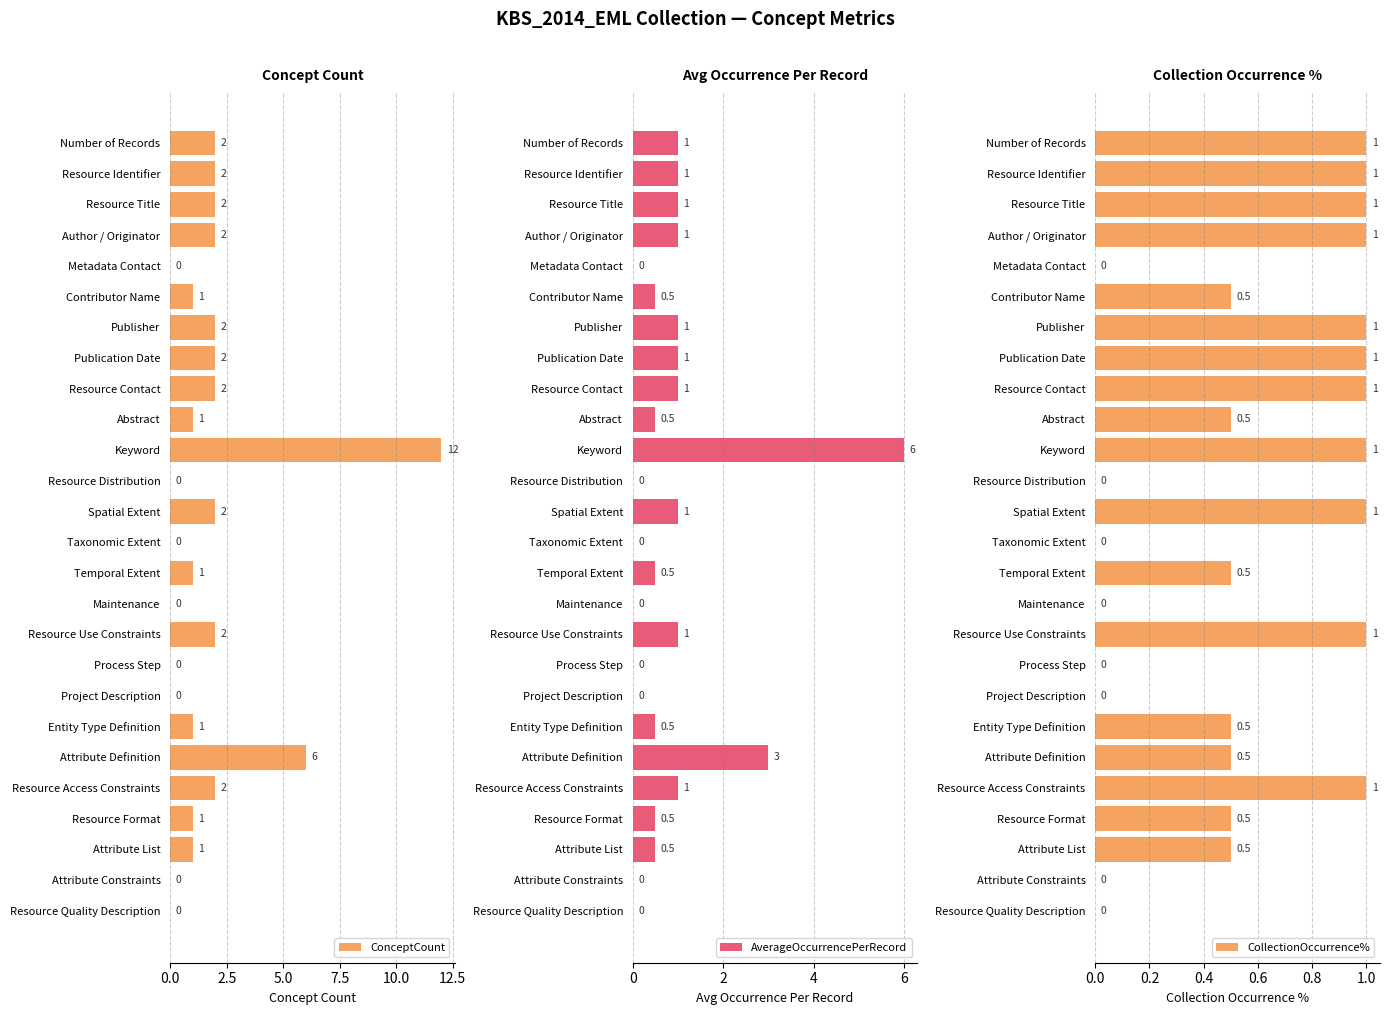

Where is ConceptCount nearest to the value 6?

Attribute Definition